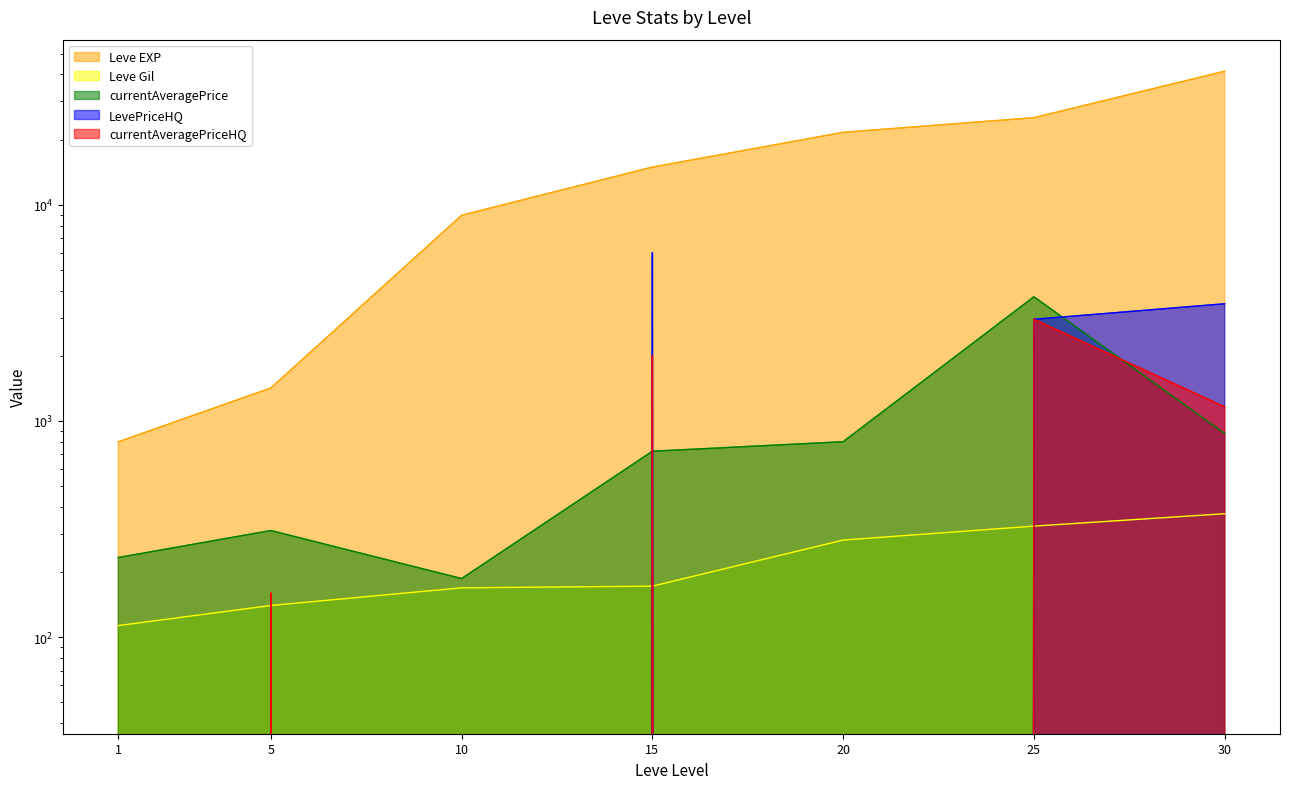

What is the maximum value for currentAveragePrice?

3748.5